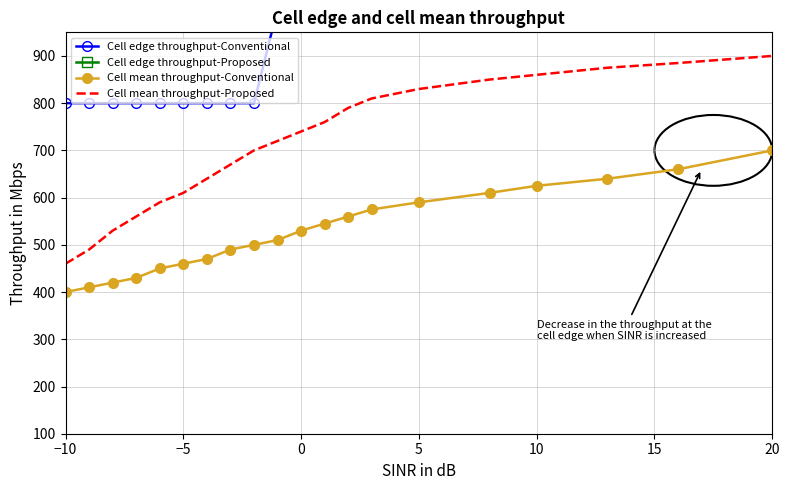

What is the smallest value displayed?

400